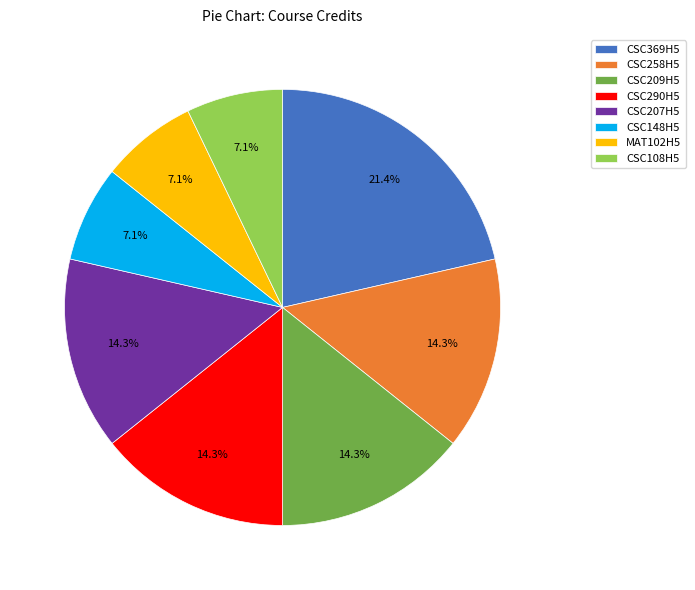

Is CSC369H5 the majority of the pie?

No